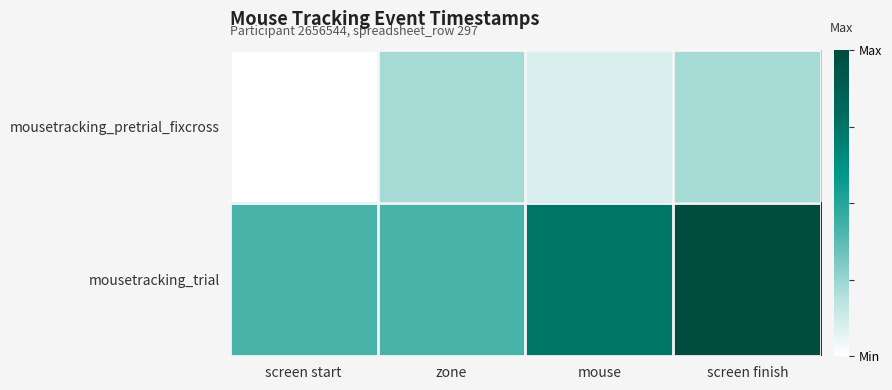

At how many categories does at least one series exceed 0?

4